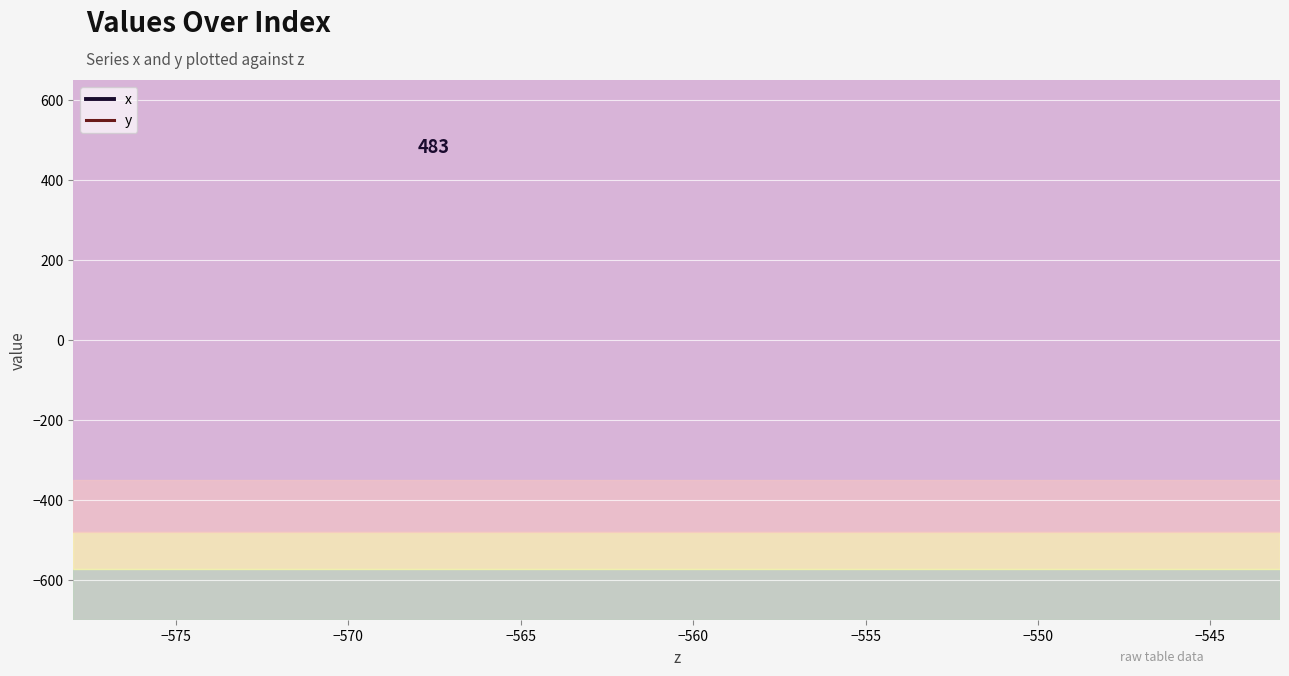

Reading right to left, list all the values displayed in this chart.

x: 482.9	482.9	482.9	482.9	482.9	482.9	482.9	482.9	482.9	482.9	482.9	482.9	482.9	482.9	482.9
y: -275.9	-275.9	-275.9	-275.9	-275.9	-275.9	-275.9	-275.9	-275.9	-275.9	-275.9	-275.9	-275.9	-275.9	-275.9